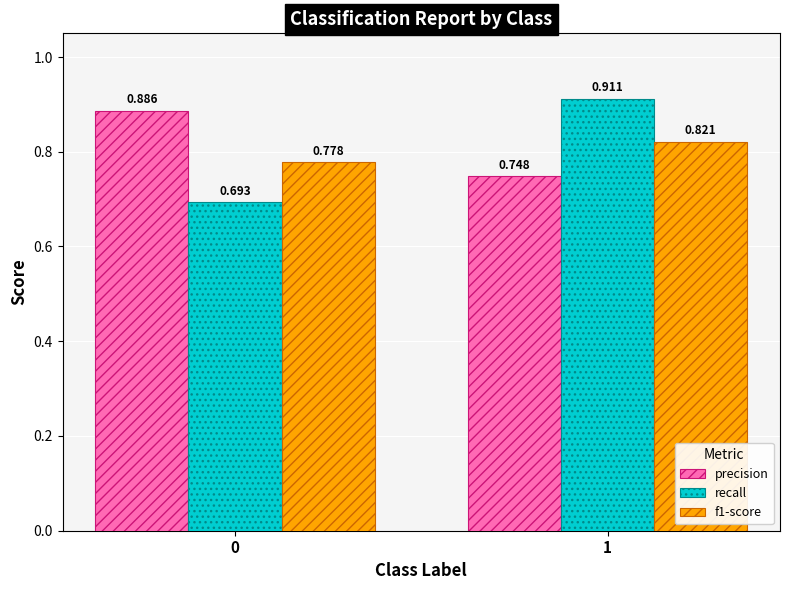

Which series has the widest spread of values?

recall